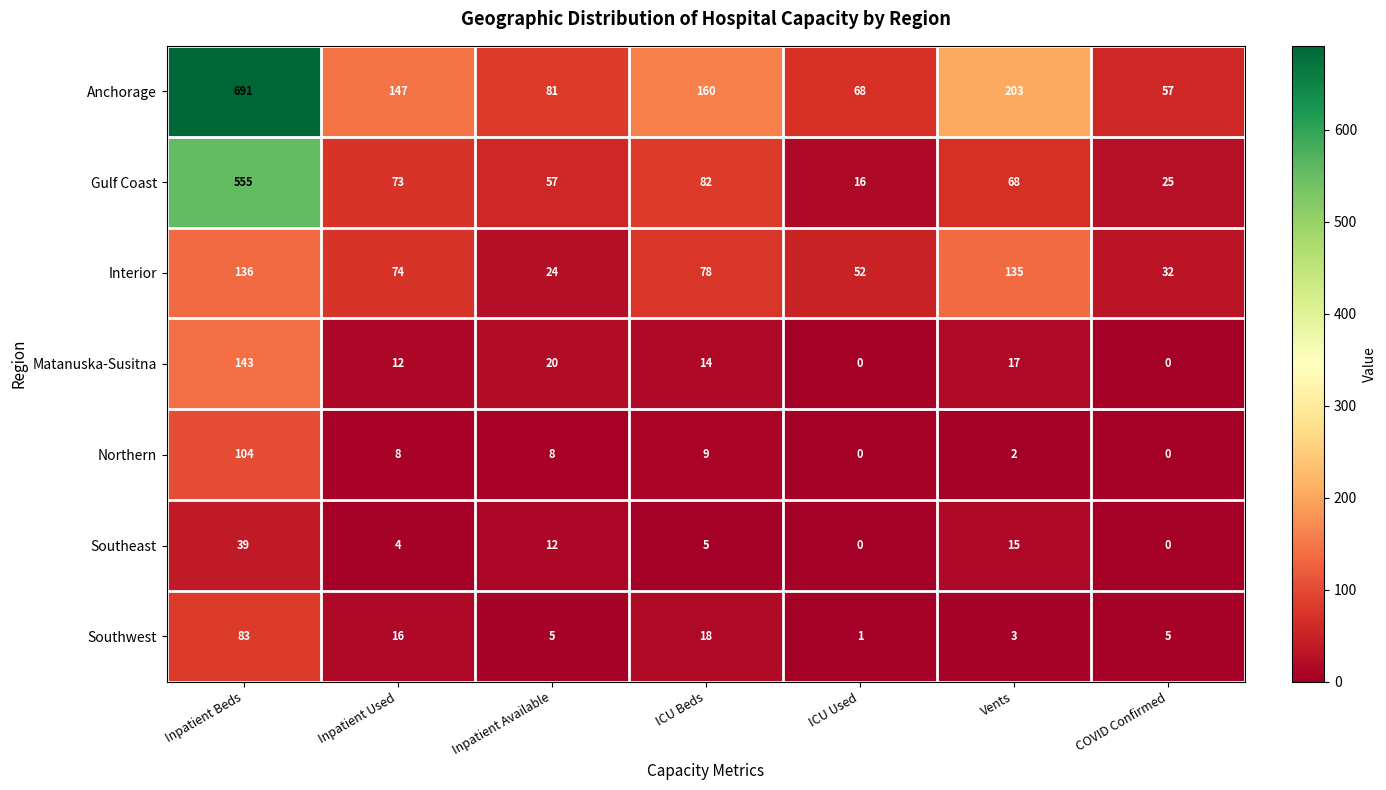

Rank the series at ICU Beds from highest to lowest value.

Anchorage, Gulf Coast, Interior, Southwest, Matanuska-Susitna, Northern, Southeast